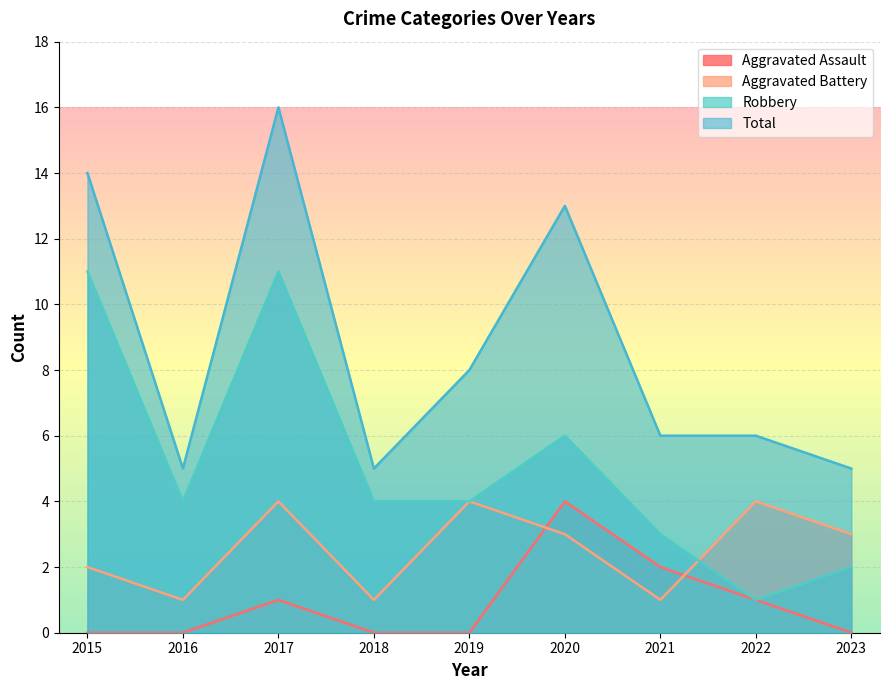

What is the sum of all Total values?

78